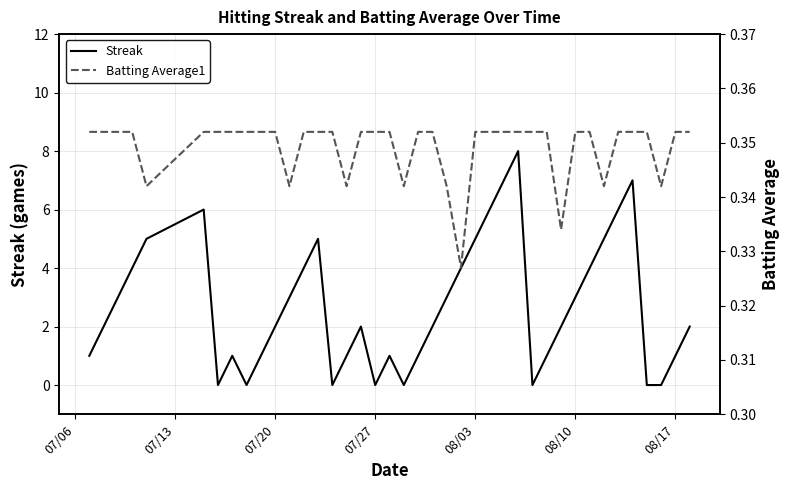

What is the highest value of the Streak series?

8